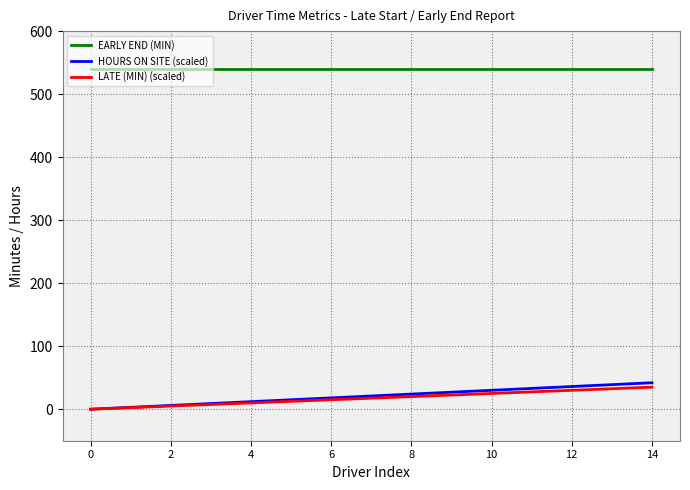

Does the chart display data point markers on the line(s)?

No